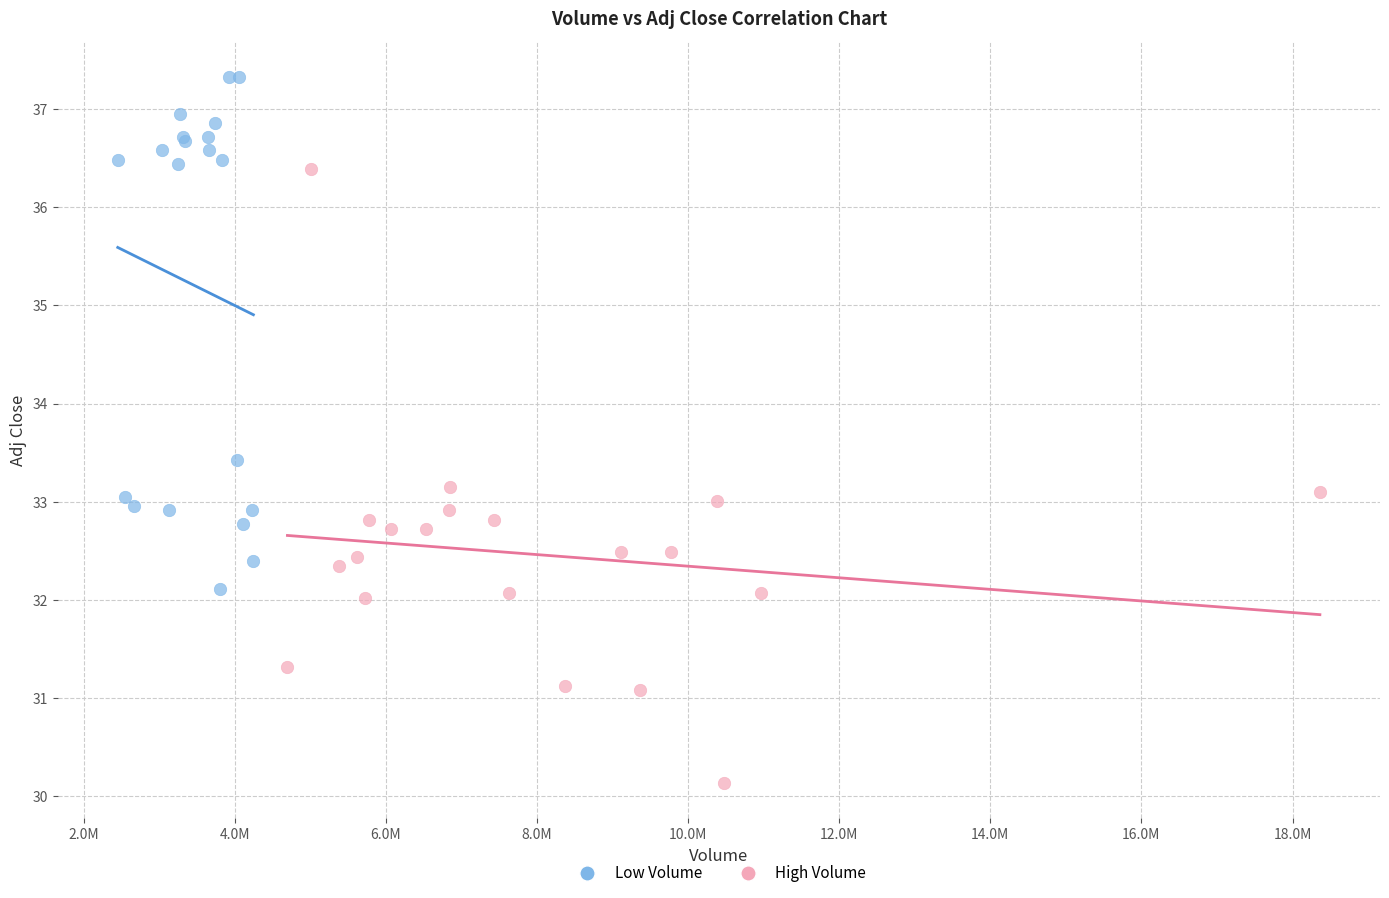

What are all the series names shown in the legend?

Low Volume, High Volume